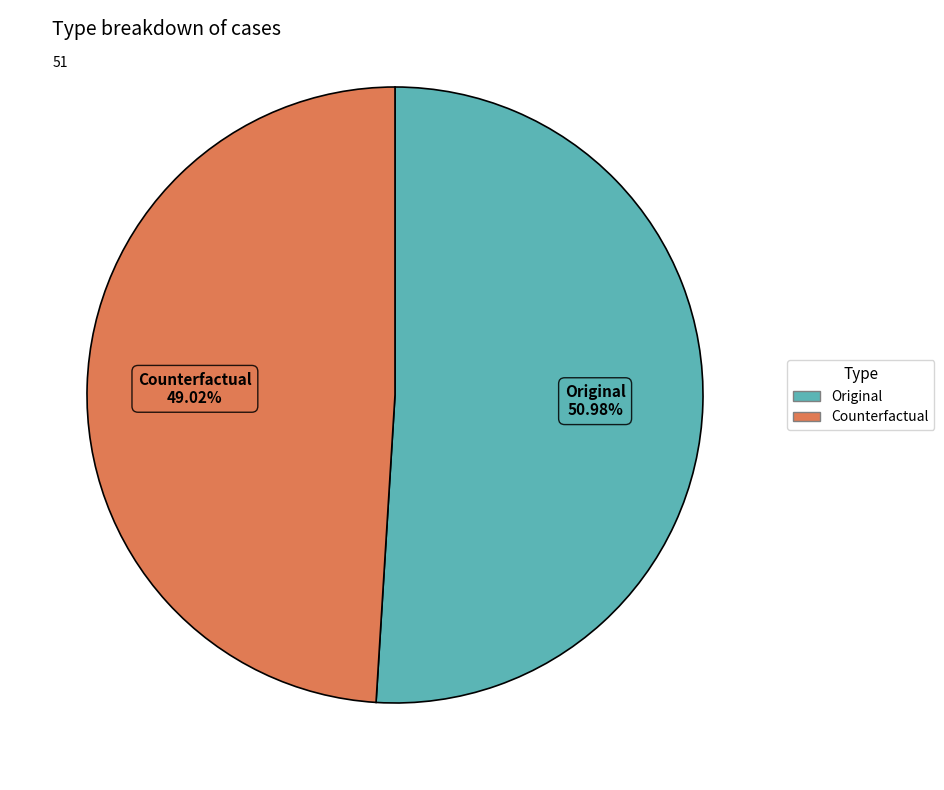

Combined, do Counterfactual and Original account for over 50%?

Yes